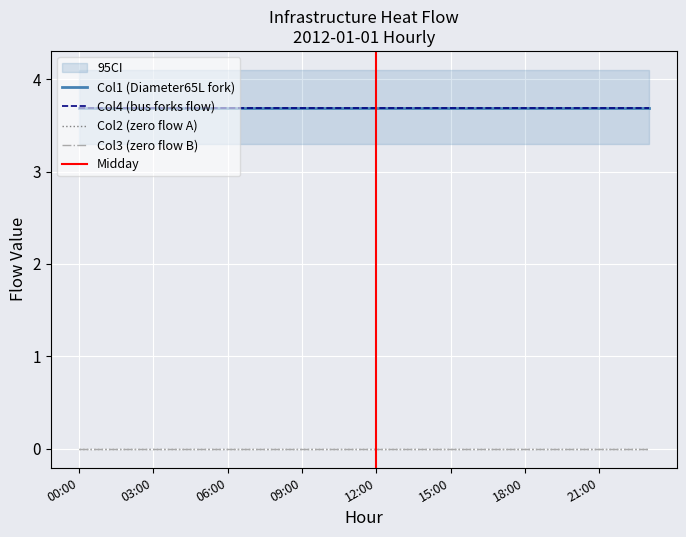

True or false: Col2 (zero flow A) has more than 1 interior local peaks.

False